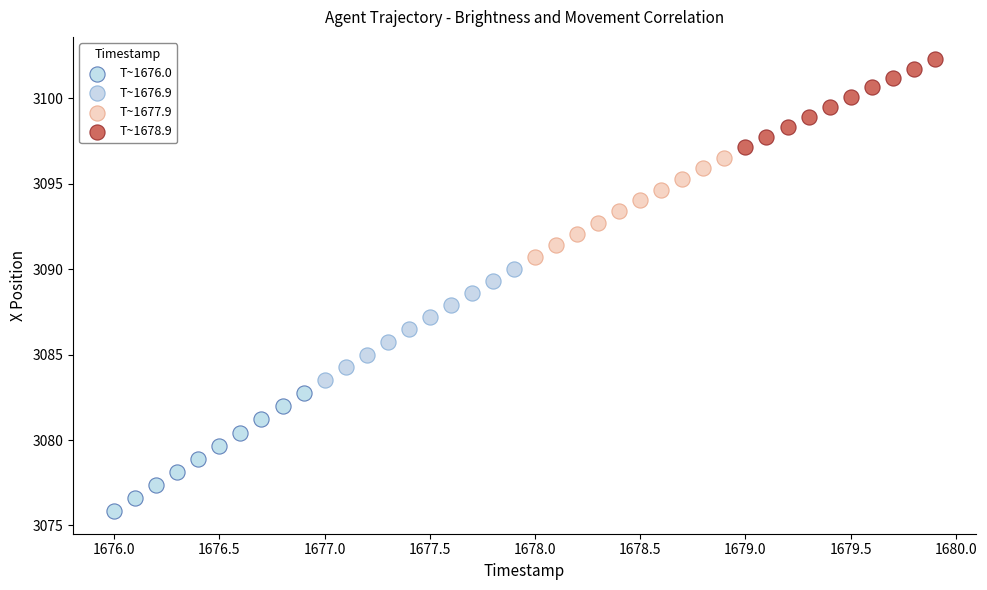

Which series reaches the maximum Y coordinate?

T~1678.9